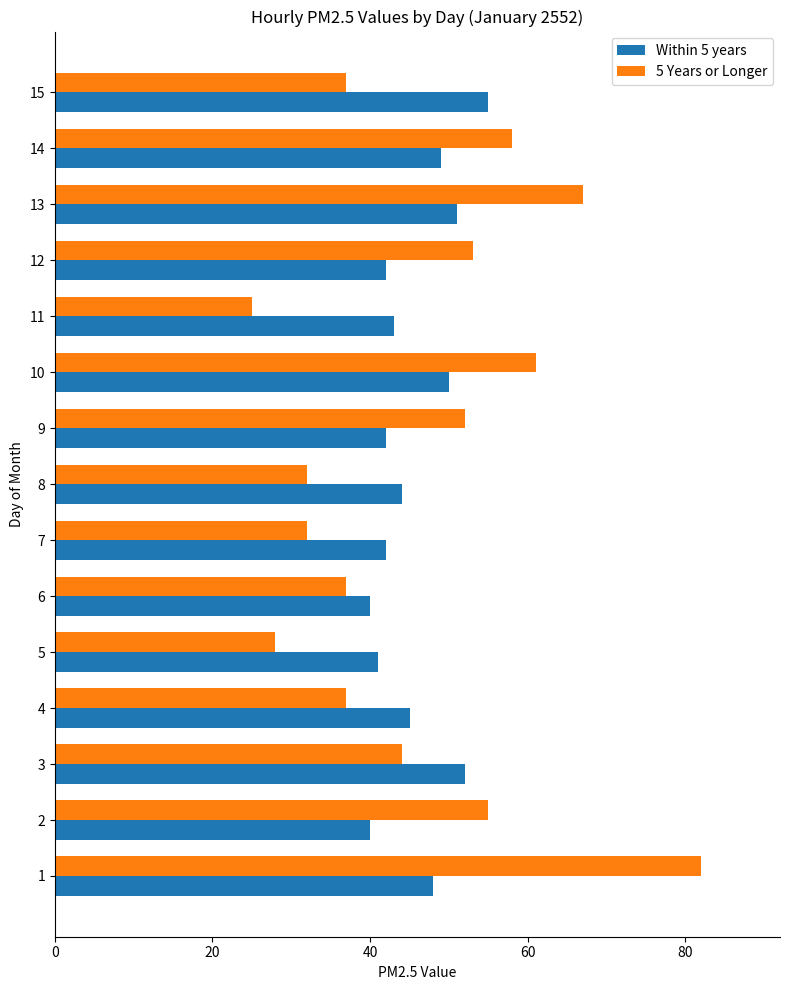

True or false: Within 5 years has a value of 67 at 7.

False